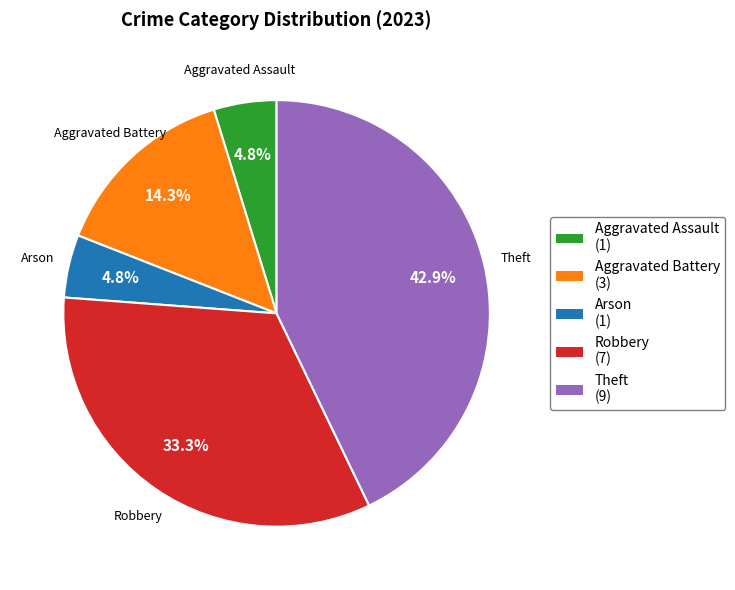

Combined, what portion of the pie is Robbery and Arson?

38.1%